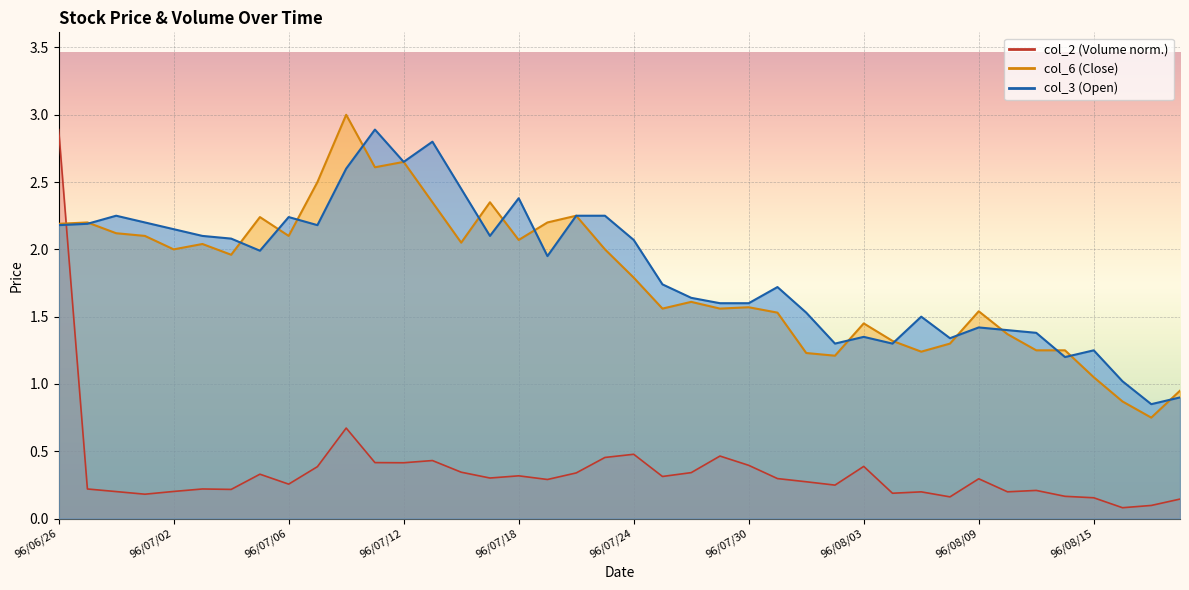

At 96/07/11, list the series in order from smallest to largest.

col_2, col_6, col_3